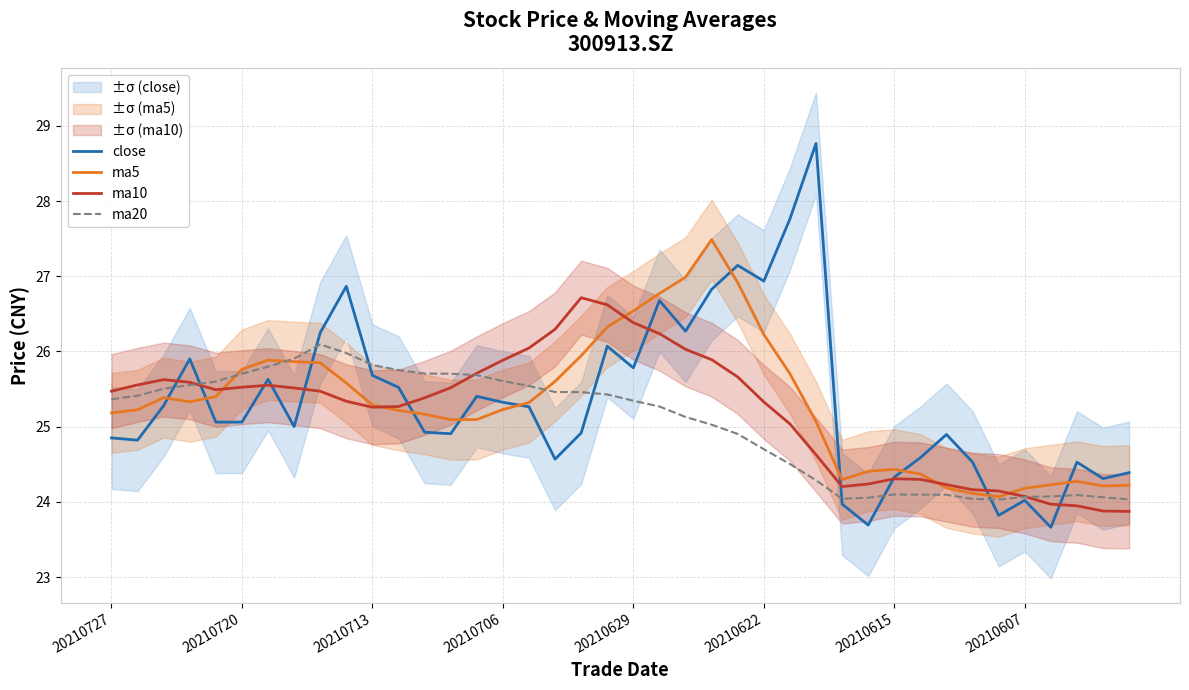

Is this an area chart (filled region under the line)?

No